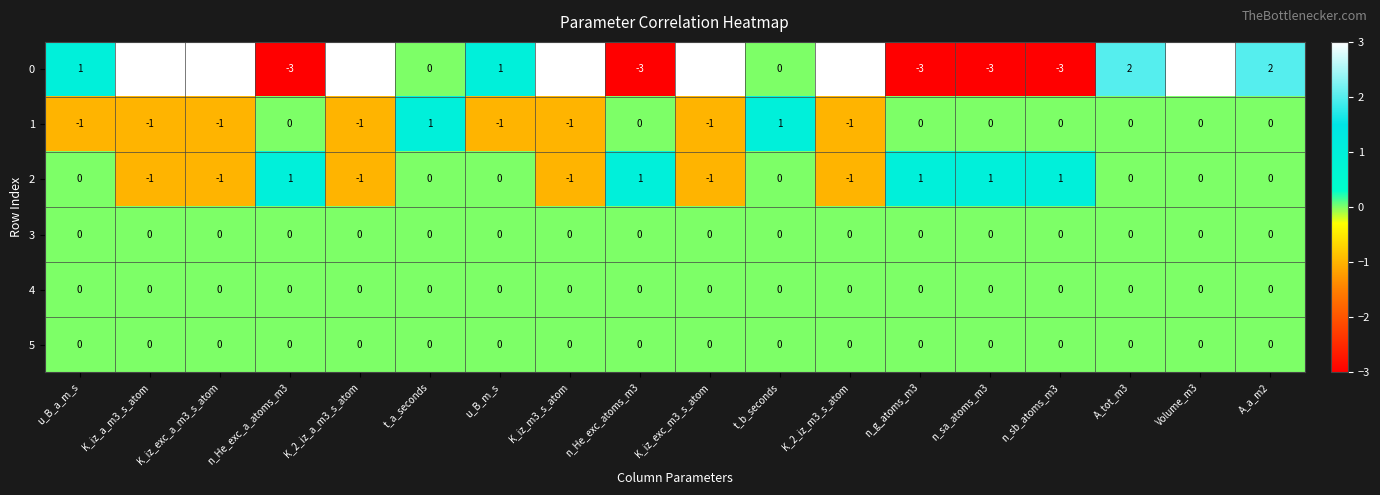

Count the 0 values in the range -3 to 3.

18